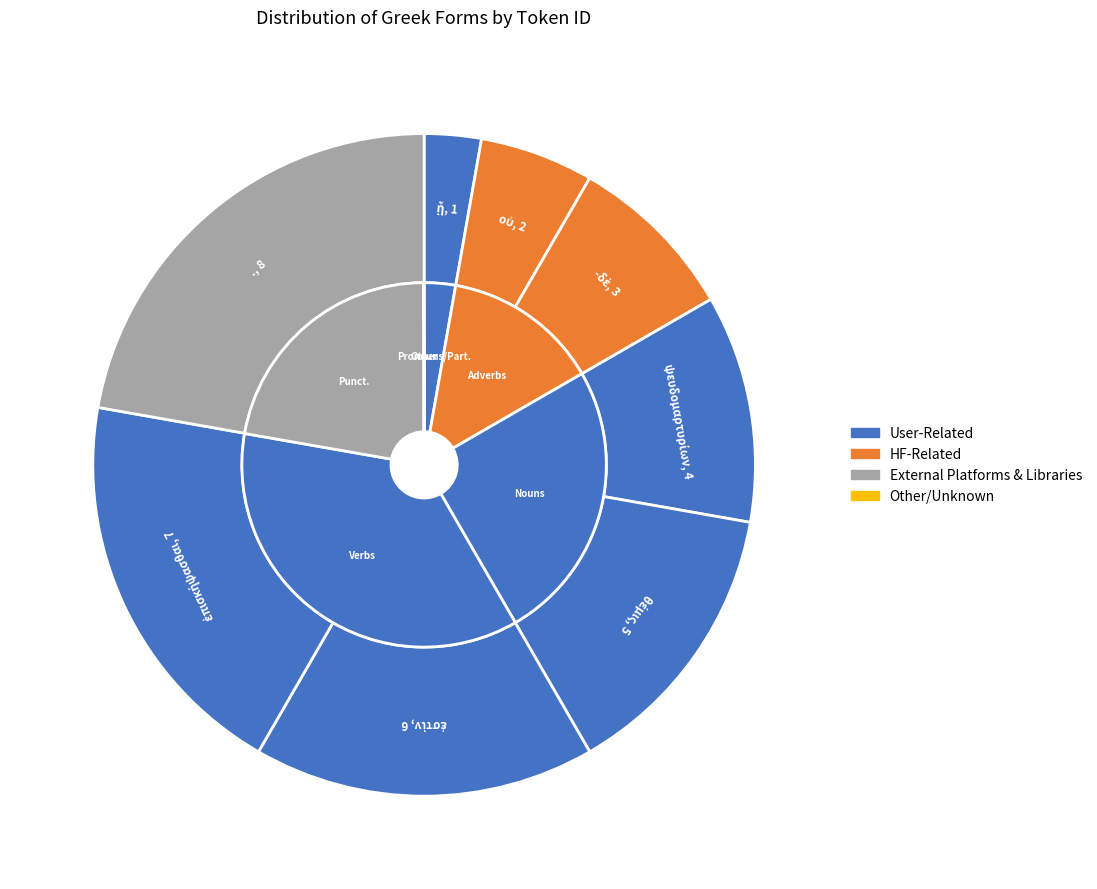

Is ψευδομαρτυρίων the majority of the pie?

No